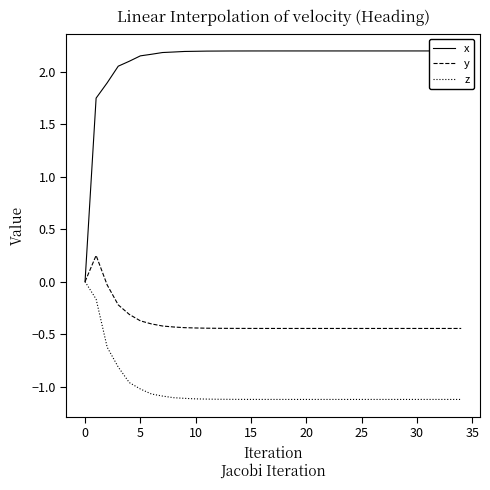

True or false: y and x cross at least once.

False